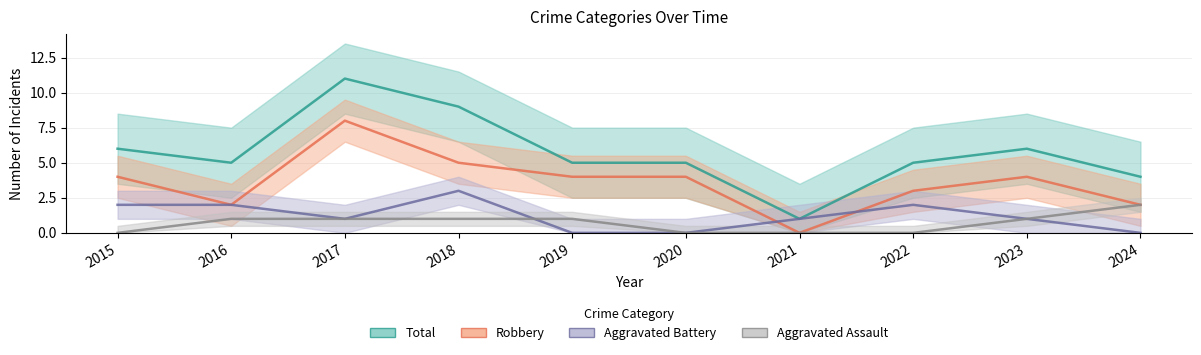

True or false: Robbery and Total intersect in this chart.

False